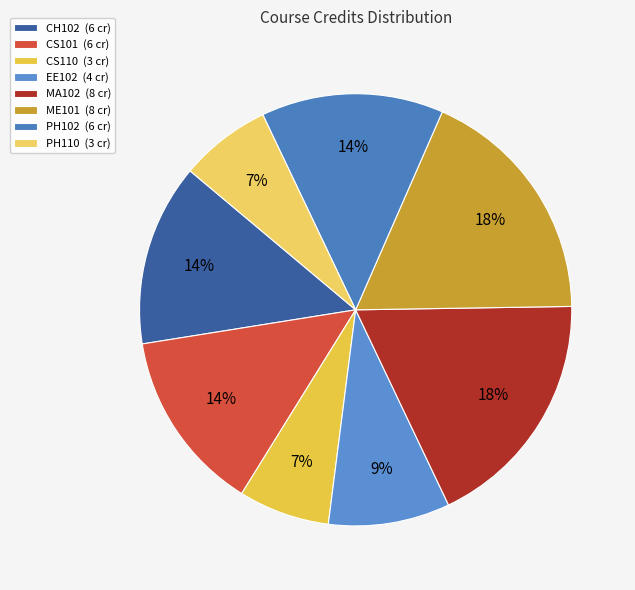

Combined, do EE102 and CS101 account for over 50%?

No